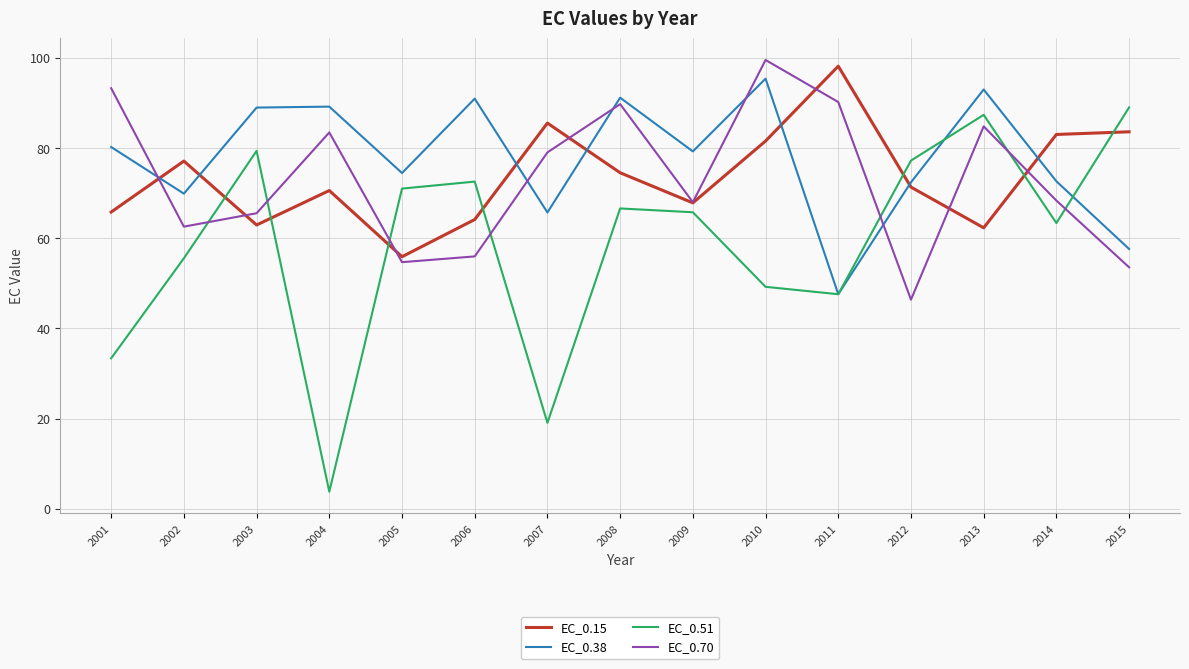

Which series has the largest range (max minus min)?

EC_0.51